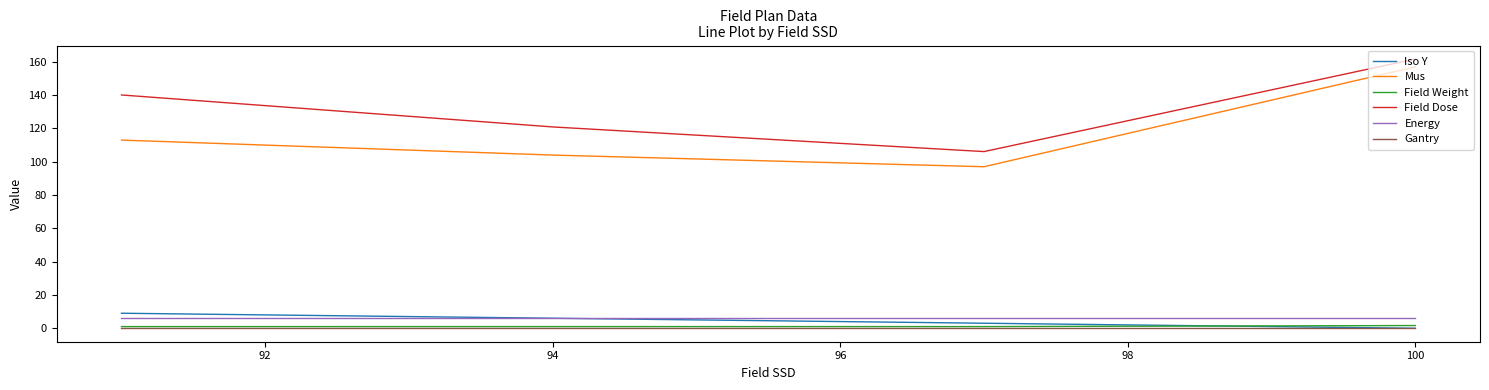

What are all the series names shown in the legend?

Iso Y, Mus, Field Weight, Field Dose, Energy, Gantry